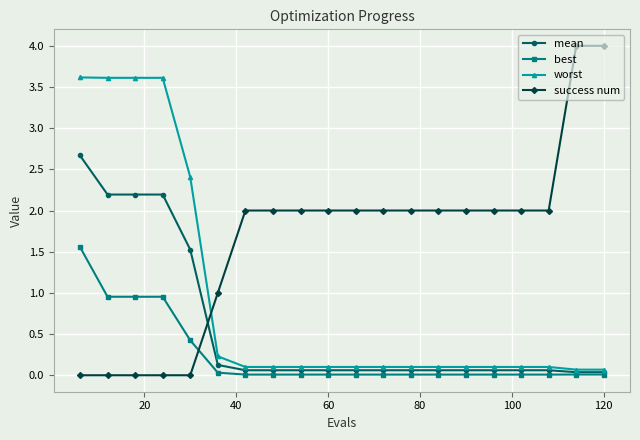

True or false: worst and best intersect in this chart.

False